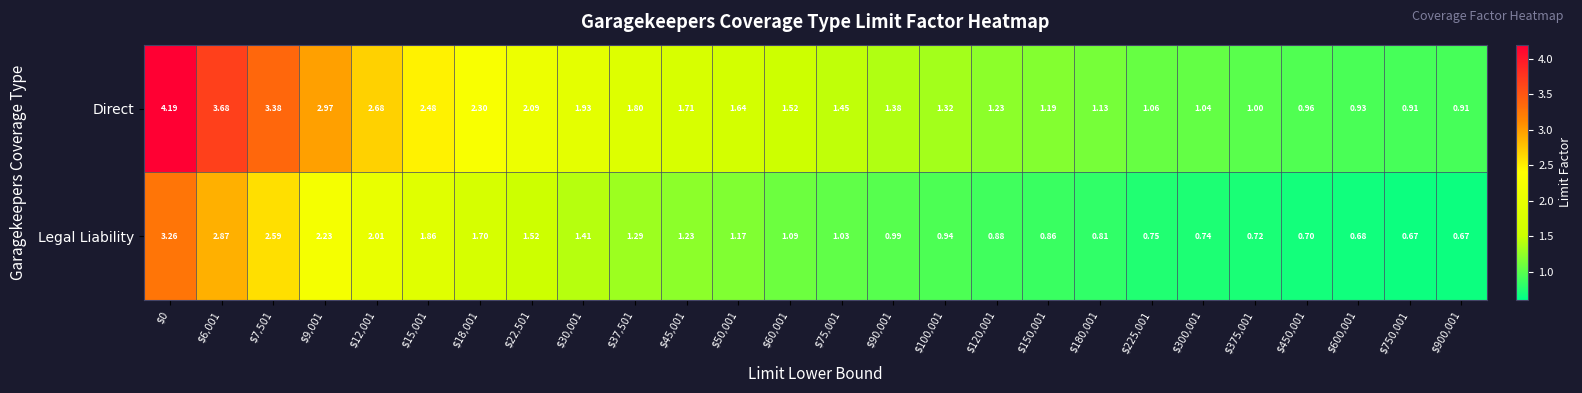

At how many categories does at least one series exceed 2?

8